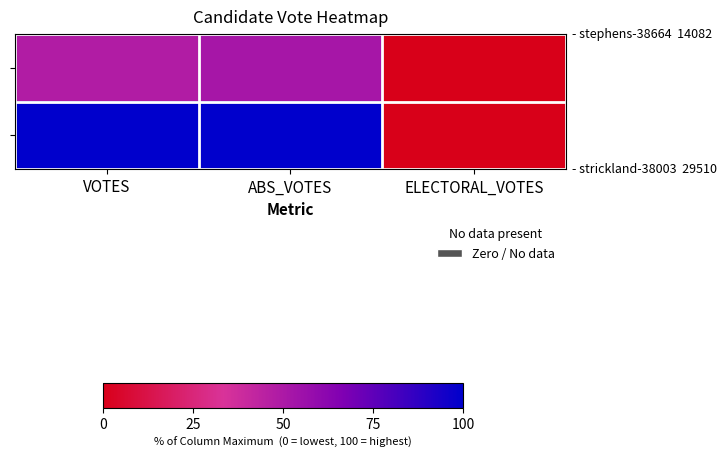

At which category is the sum across all series the highest?

ABS_VOTES